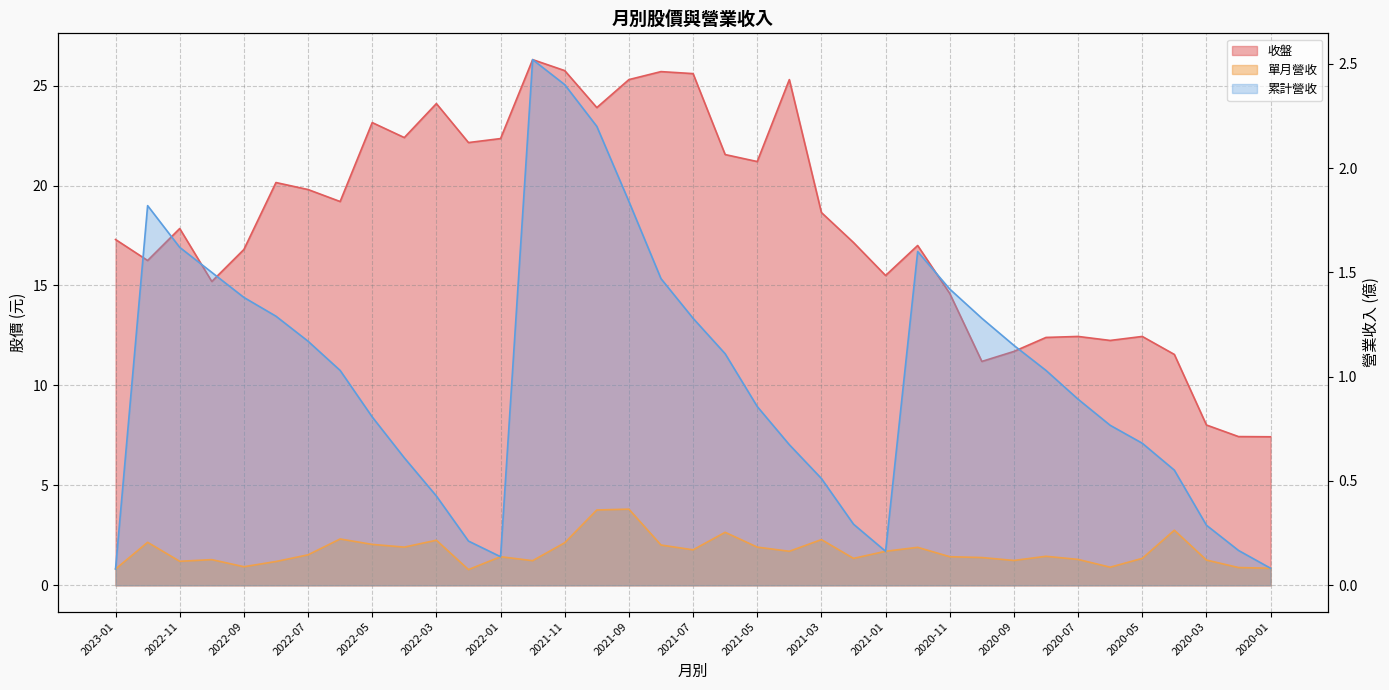

What are all the series names shown in the legend?

收盤, 單月營收, 累計營收